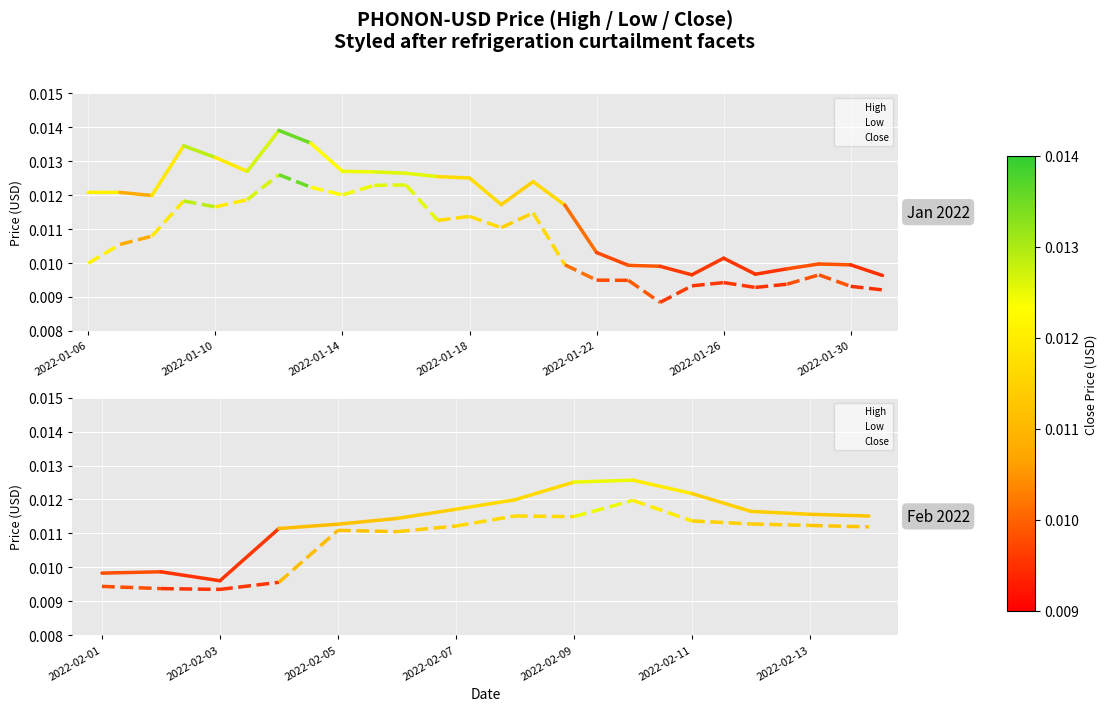

Rank the series by their average value, from lowest to highest.

Low, Close, High